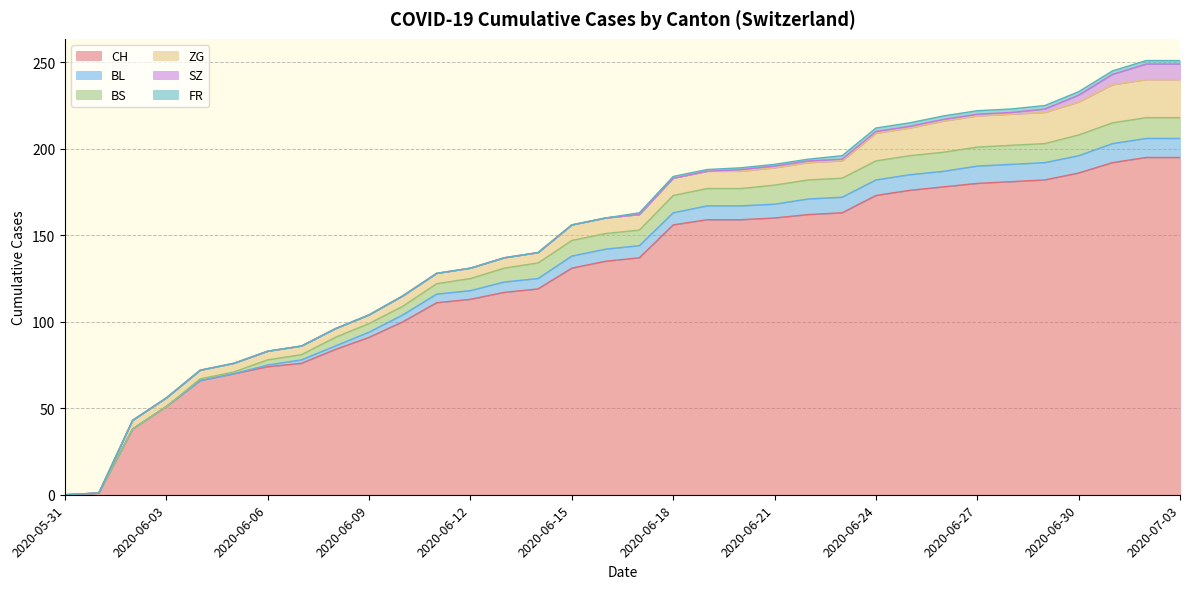

Does the chart have visible grid lines?

Yes